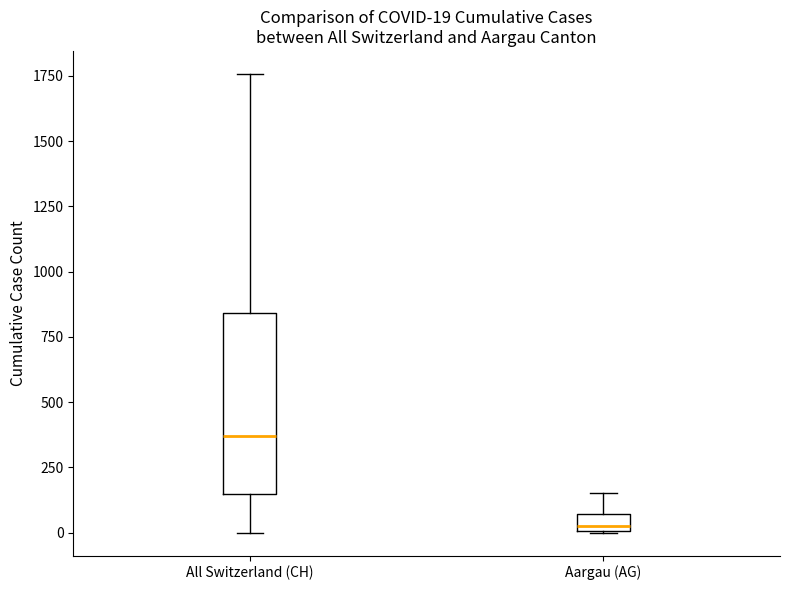

Which box has the highest median line?

All Switzerland (CH)